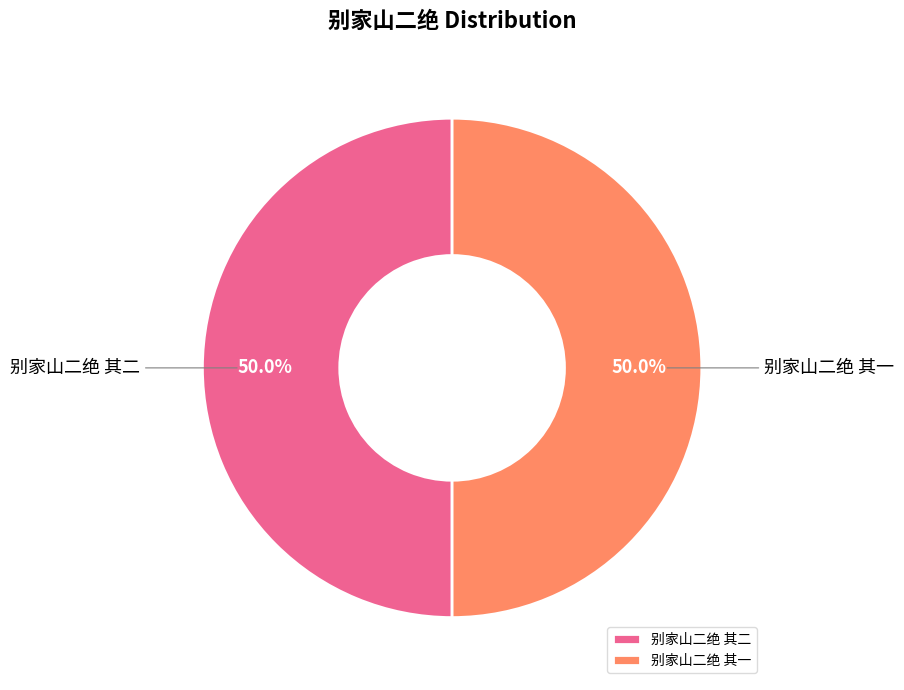

To the nearest percent, what is the combined percentage of 别家山二绝 其二 and 别家山二绝 其一?

100%